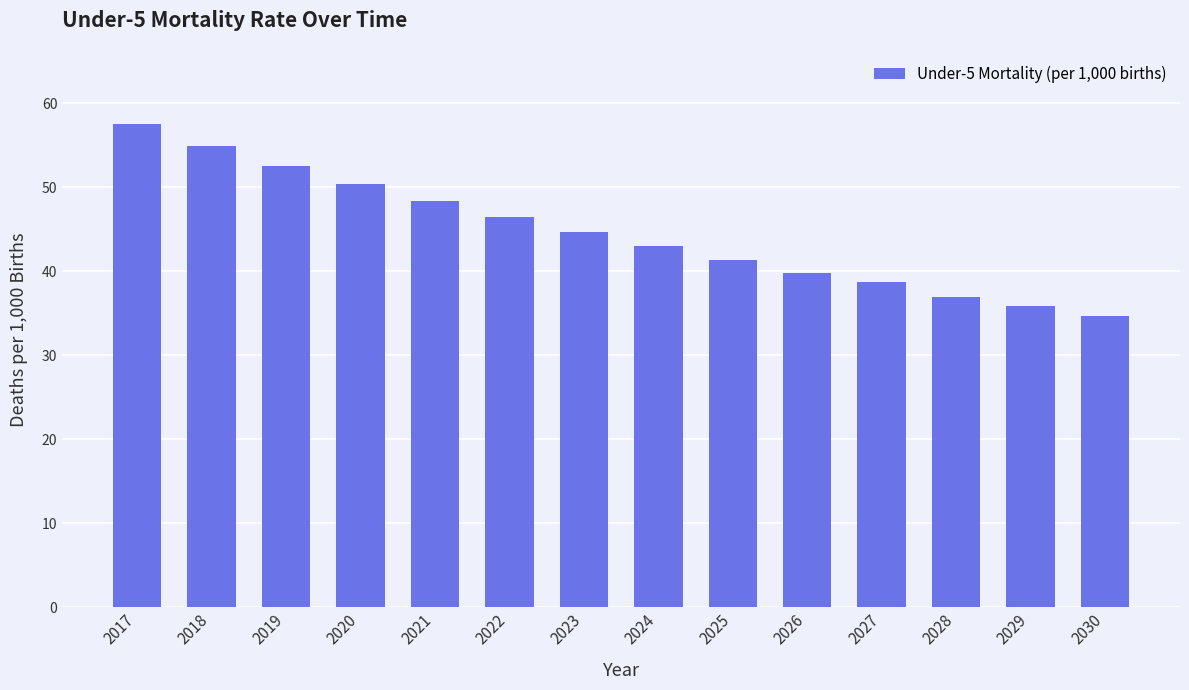

Where is the data nearest to the value 46?

2022